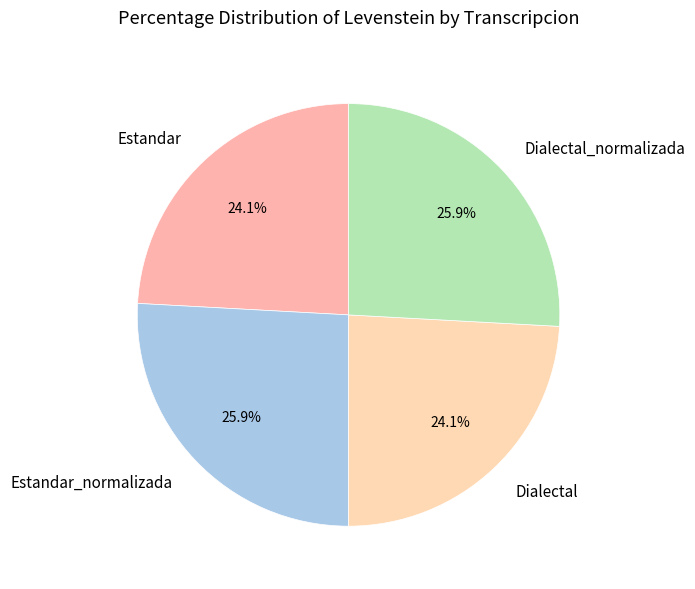

To the nearest percent, what percentage of the pie is Estandar?

24%